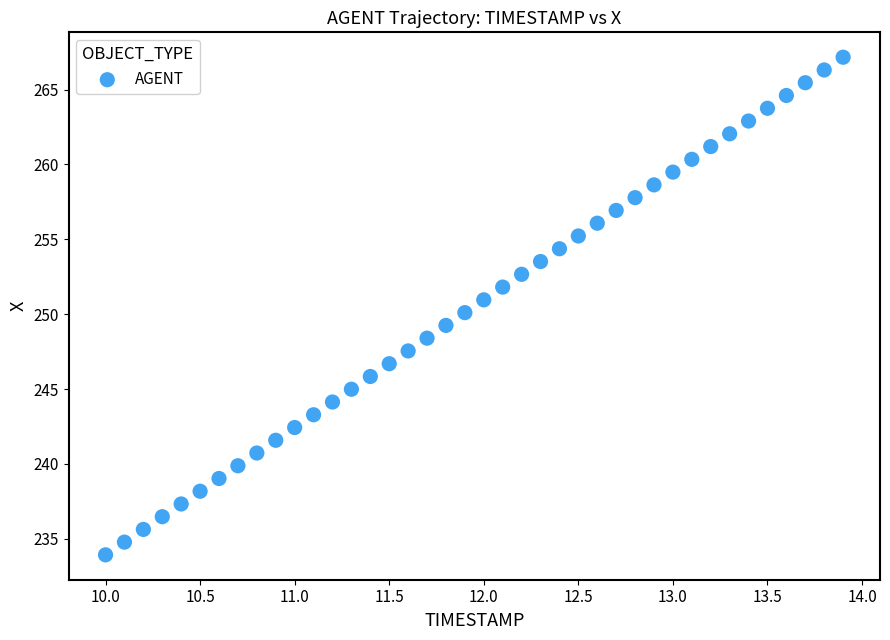

What is the range of Y values (max minus min)?

33.2